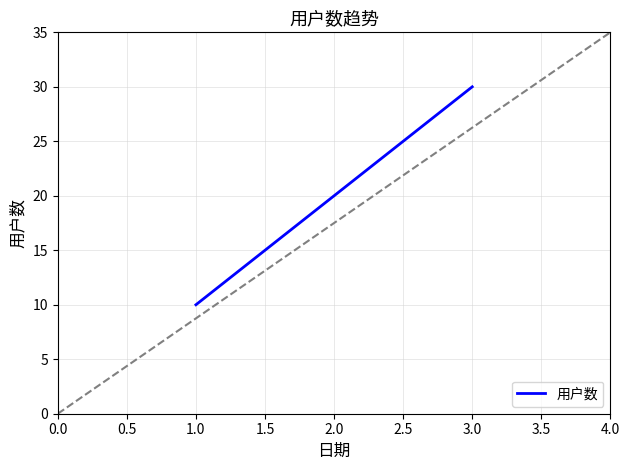

The 用户数 series shows 7 at 2.0. True or false?

False